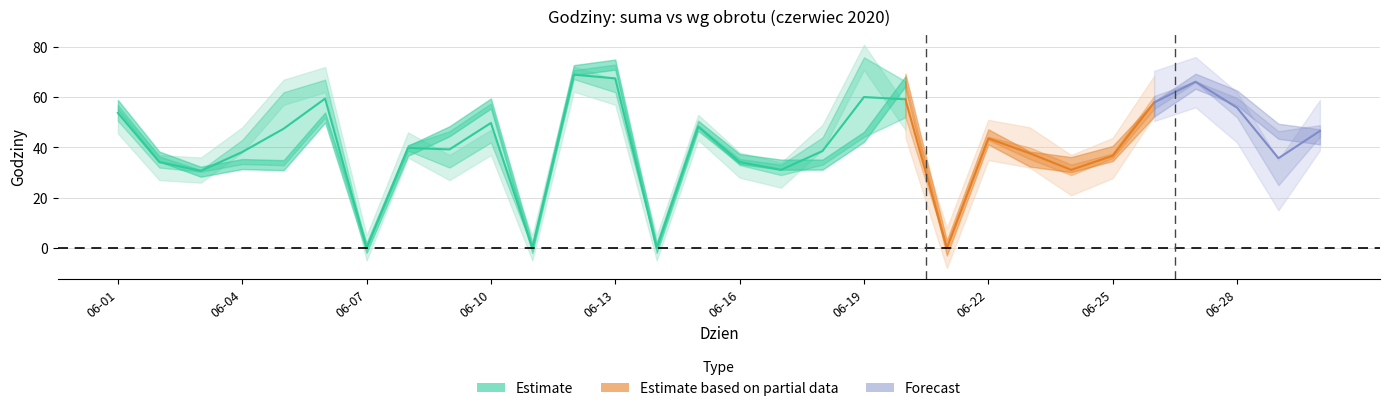

At which label does Suma godzin reach its minimum?

2020-06-07